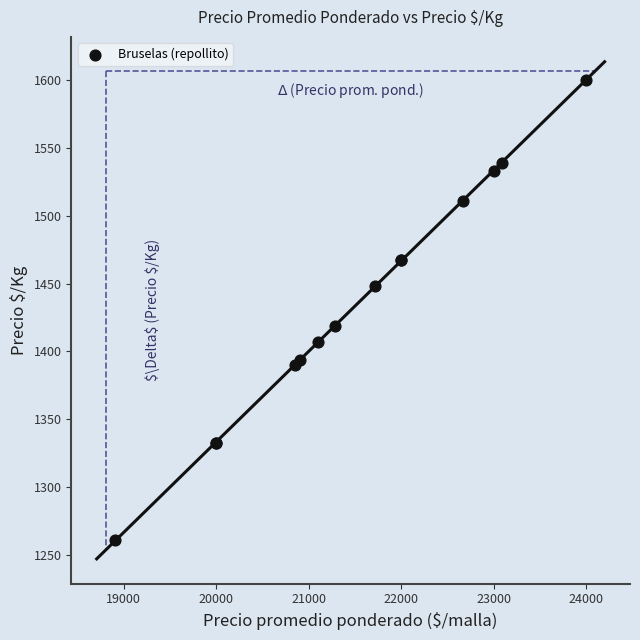

What Y value in the scatter plot is closest to 1430?

1419